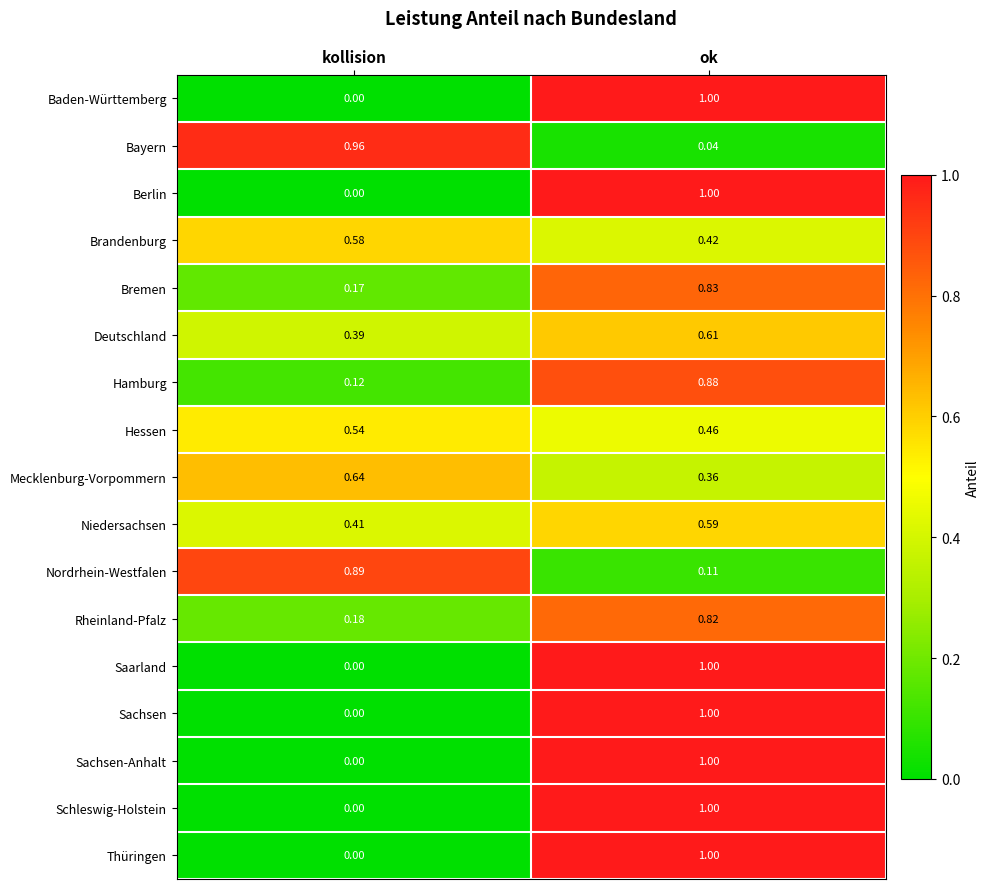

List the labels in order of Hessen value, largest first.

kollision, ok